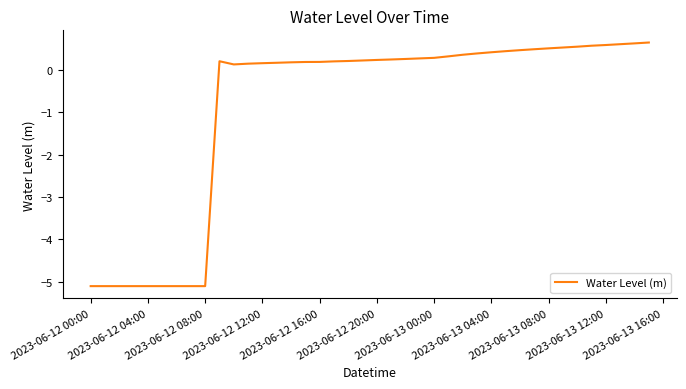

What is the greatest value displayed?

0.6